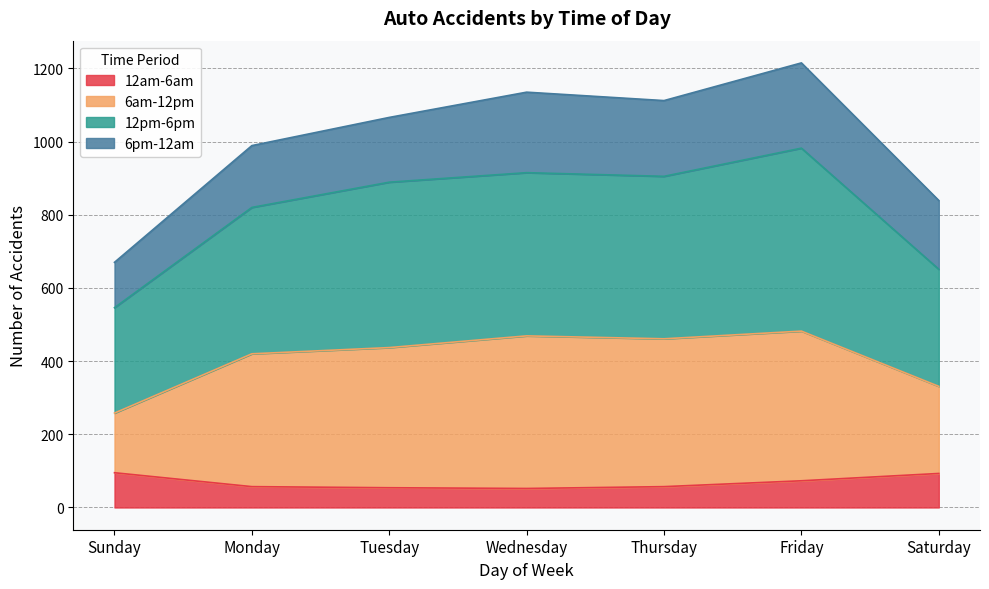

True or false: 12pm-6pm and 12am-6am cross at least once.

False